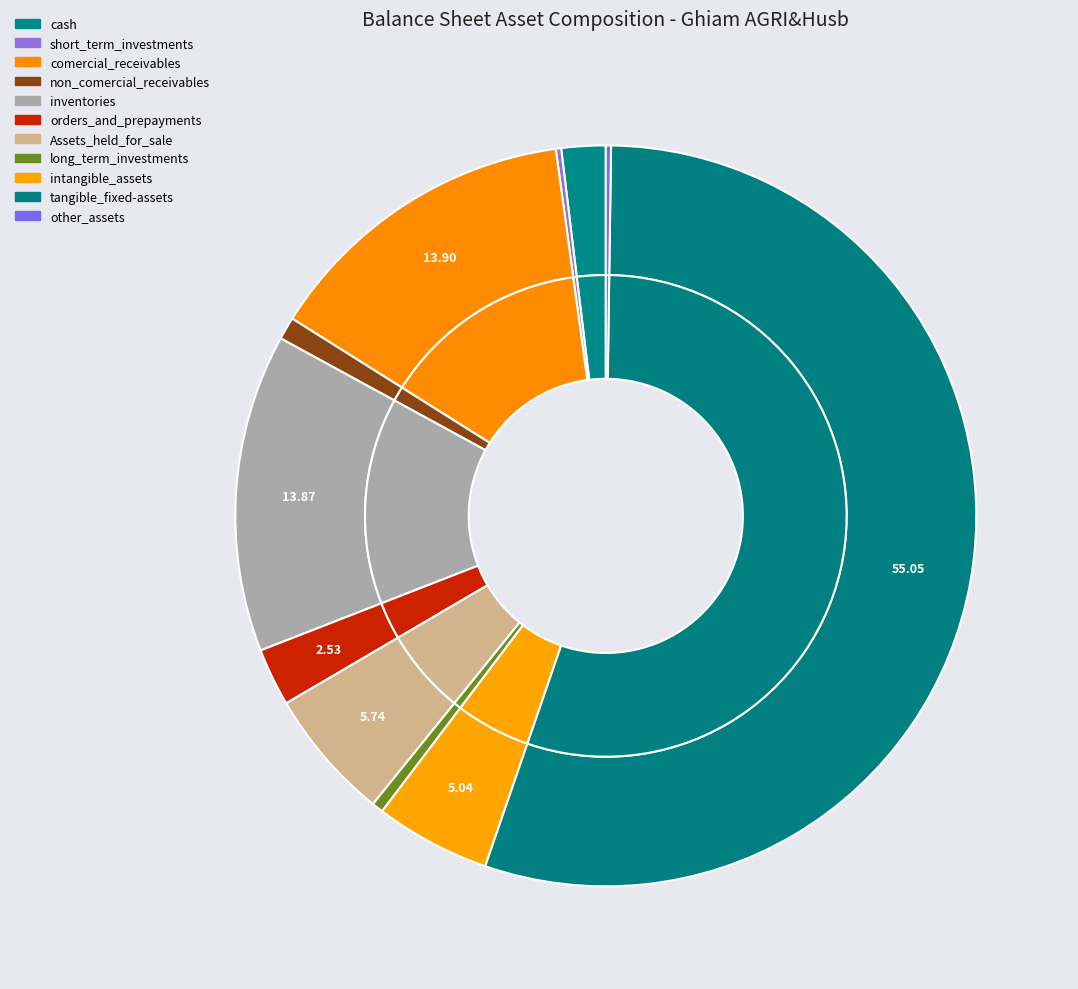

What is the ratio of the value at orders_and_prepayments to the value at long_term_investments?

5.0